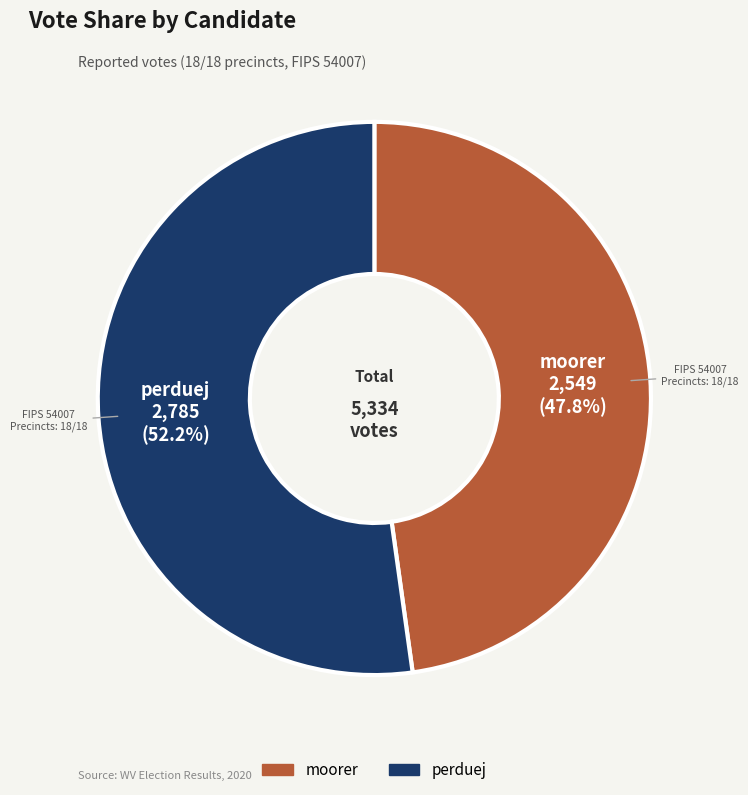

To the nearest percent, what portion does moorer represent?

48%